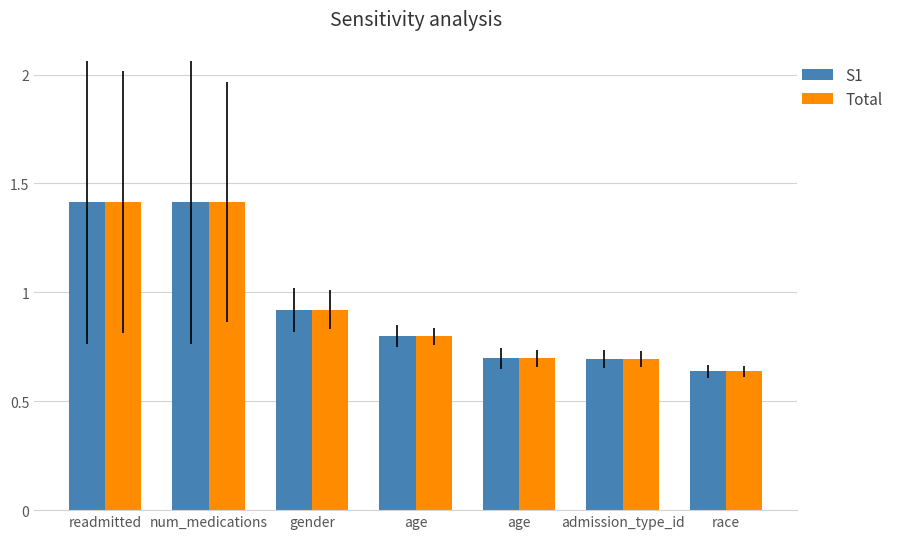

What is the maximum value shown in the chart?

1.4